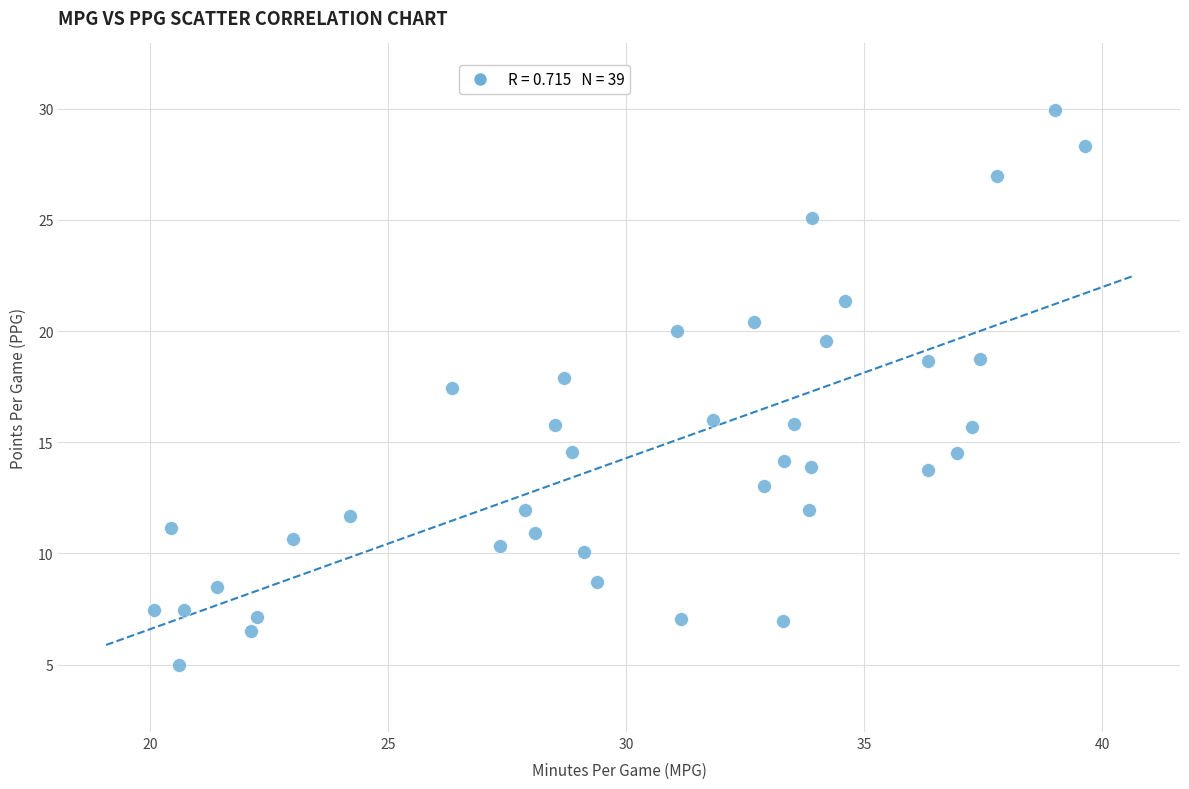

What is the range of X values (max minus min)?

19.6